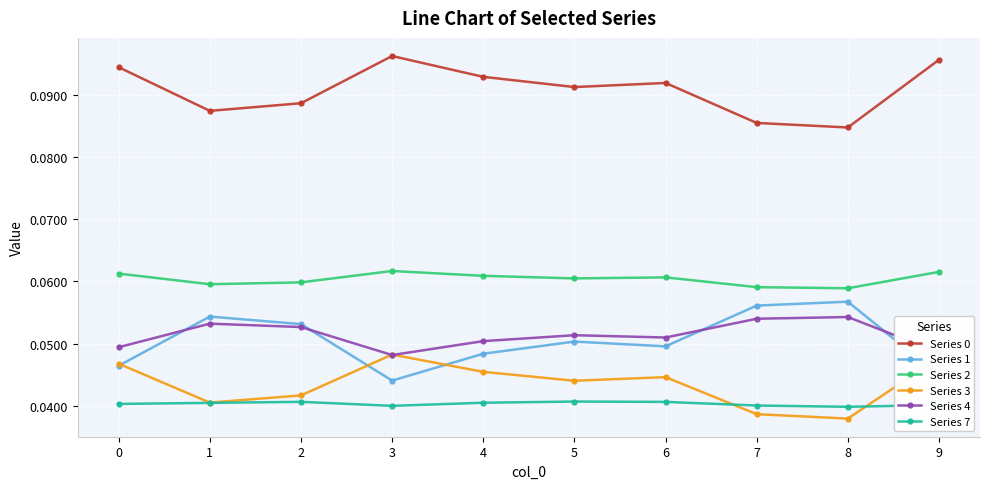

Where is Series 3 nearest to the value 0?

8